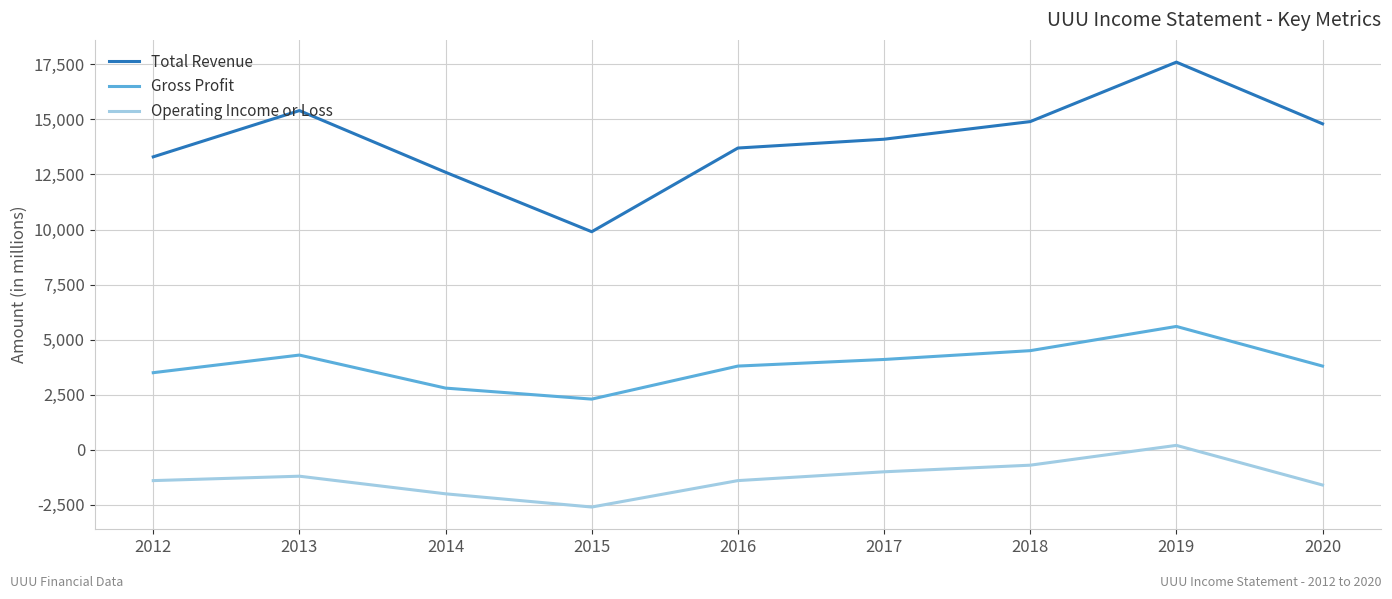

Reading left to right, list all the values displayed in this chart.

Total Revenue: 2012=13300	2013=15400	2014=12600	2015=9900	2016=13700	2017=14100	2018=14900	2019=17600	2020=14800
Gross Profit: 2012=3500	2013=4300	2014=2800	2015=2300	2016=3800	2017=4100	2018=4500	2019=5600	2020=3800
Operating Income or Loss: 2012=-1400	2013=-1200	2014=-2000	2015=-2600	2016=-1400	2017=-1000	2018=-700	2019=200	2020=-1600